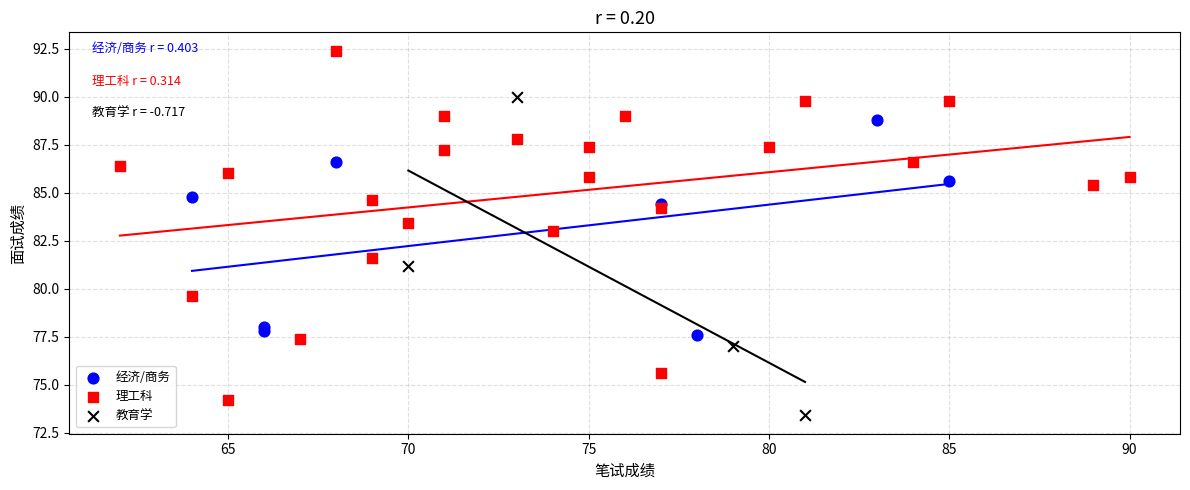

Which series contains the highest Y value?

理工科